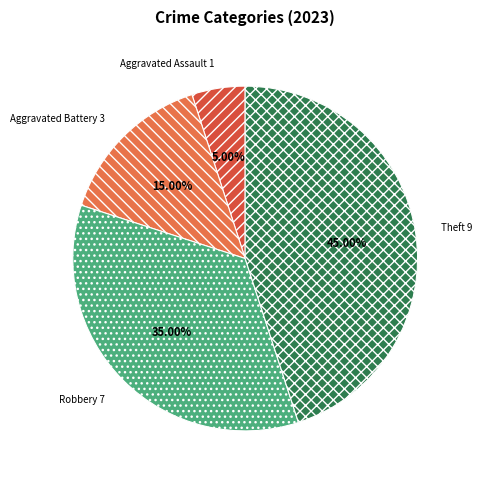

What percentage is the Robbery slice, to the nearest percent?

35%